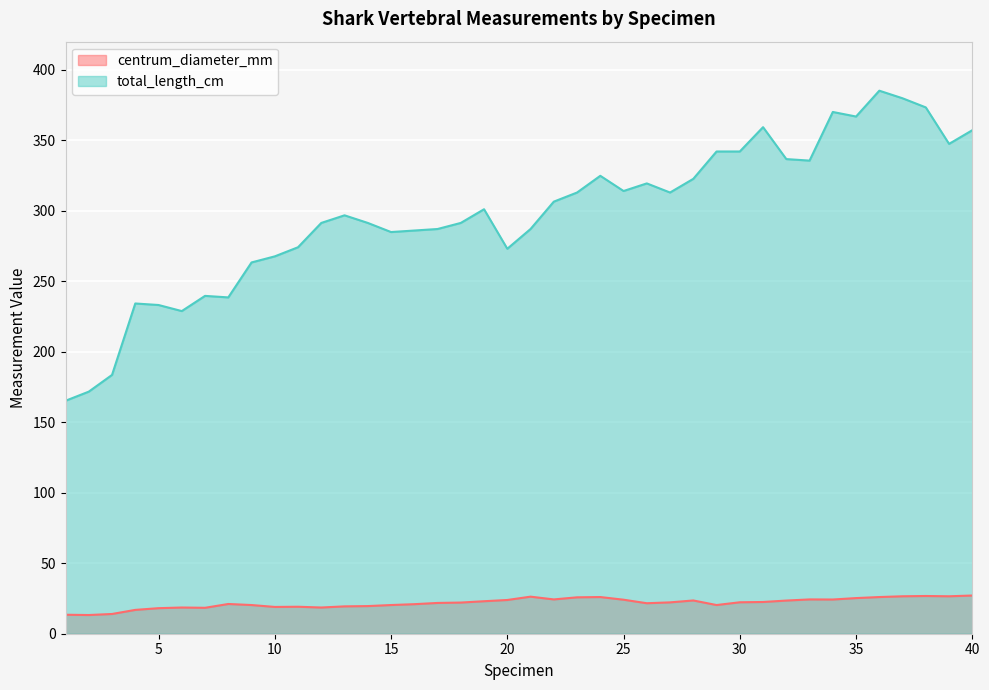

Which label corresponds to the smallest value in the chart?

2